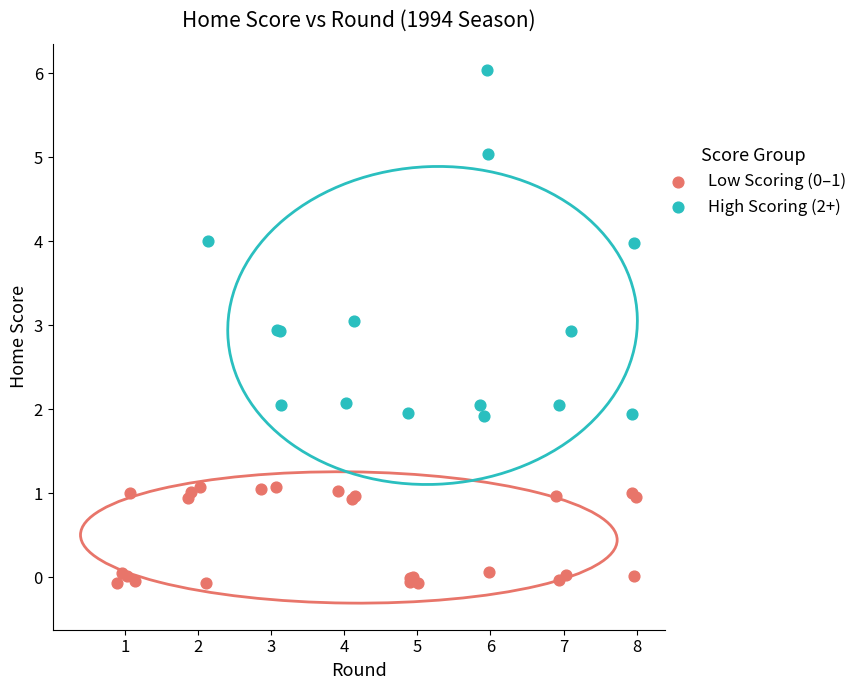

Which series reaches the maximum Y coordinate?

High Scoring (2+)